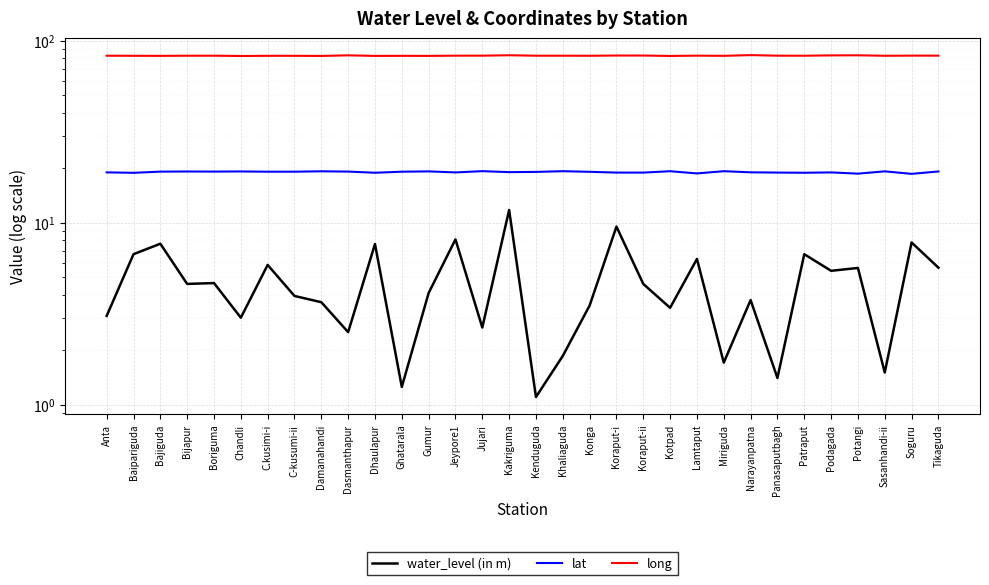

The water_level (in m) series shows 2.6 at Jujari. True or false?

True